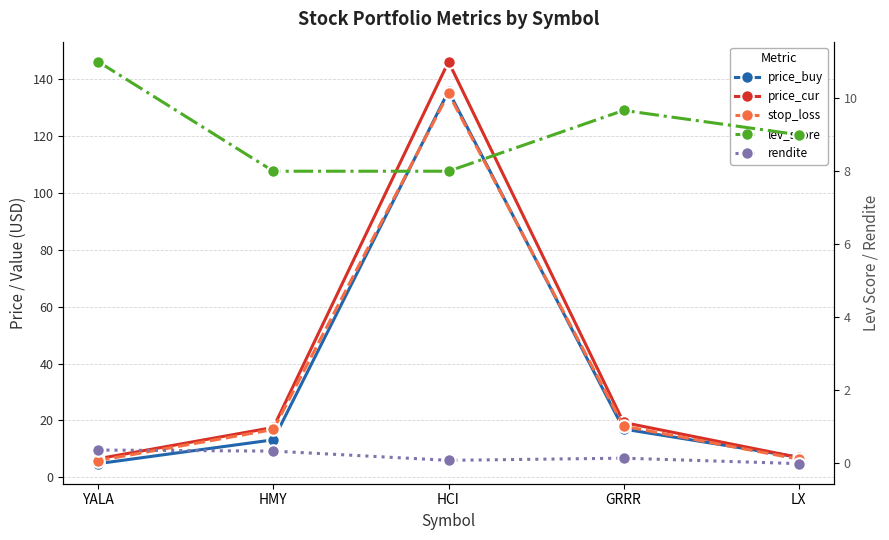

True or false: lev_score has more than 1 points higher than both neighbors.

False